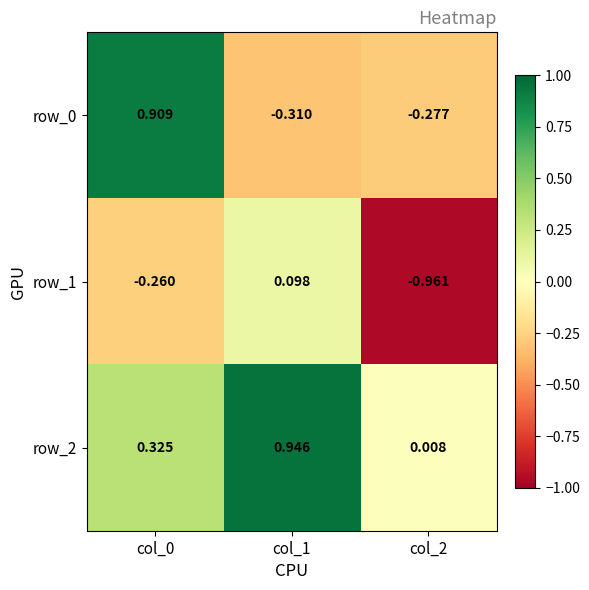

Is the value of row_2 at col_2 greater than the value of row_1 at col_1?

No